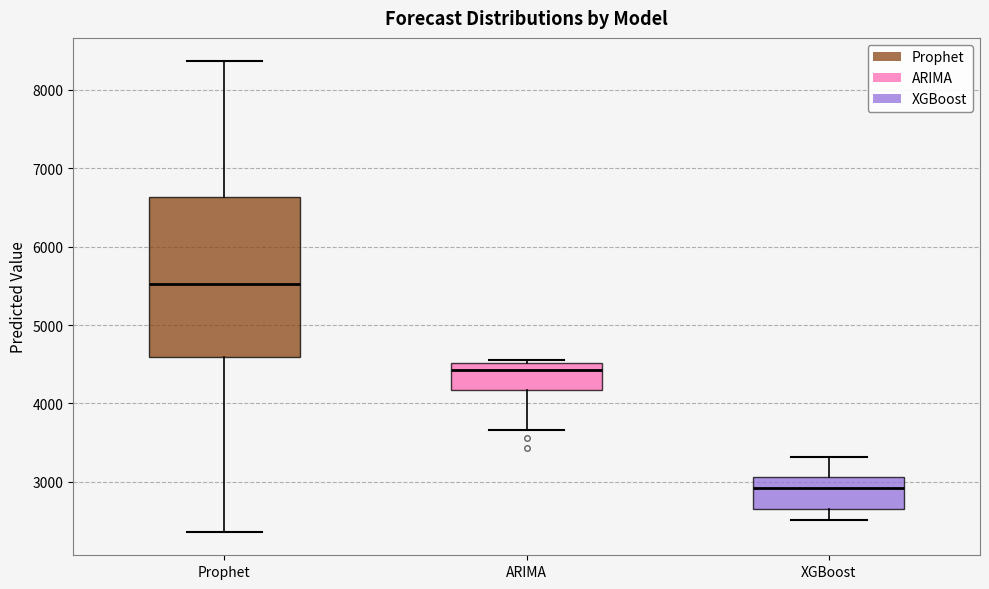

Reading left to right, read every box against the y-axis: the position of its median line, the range the box covers, and the ends of its whiskers. The values are not printed on the chart, so give them approximately, as read against the axis.

Prophet: median 5500, box 4600 to 6600, whiskers 2400 to 8400
ARIMA: median 4400, box 4200 to 4500, whiskers 3700 to 4600
XGBoost: median 2900, box 2700 to 3100, whiskers 2500 to 3300